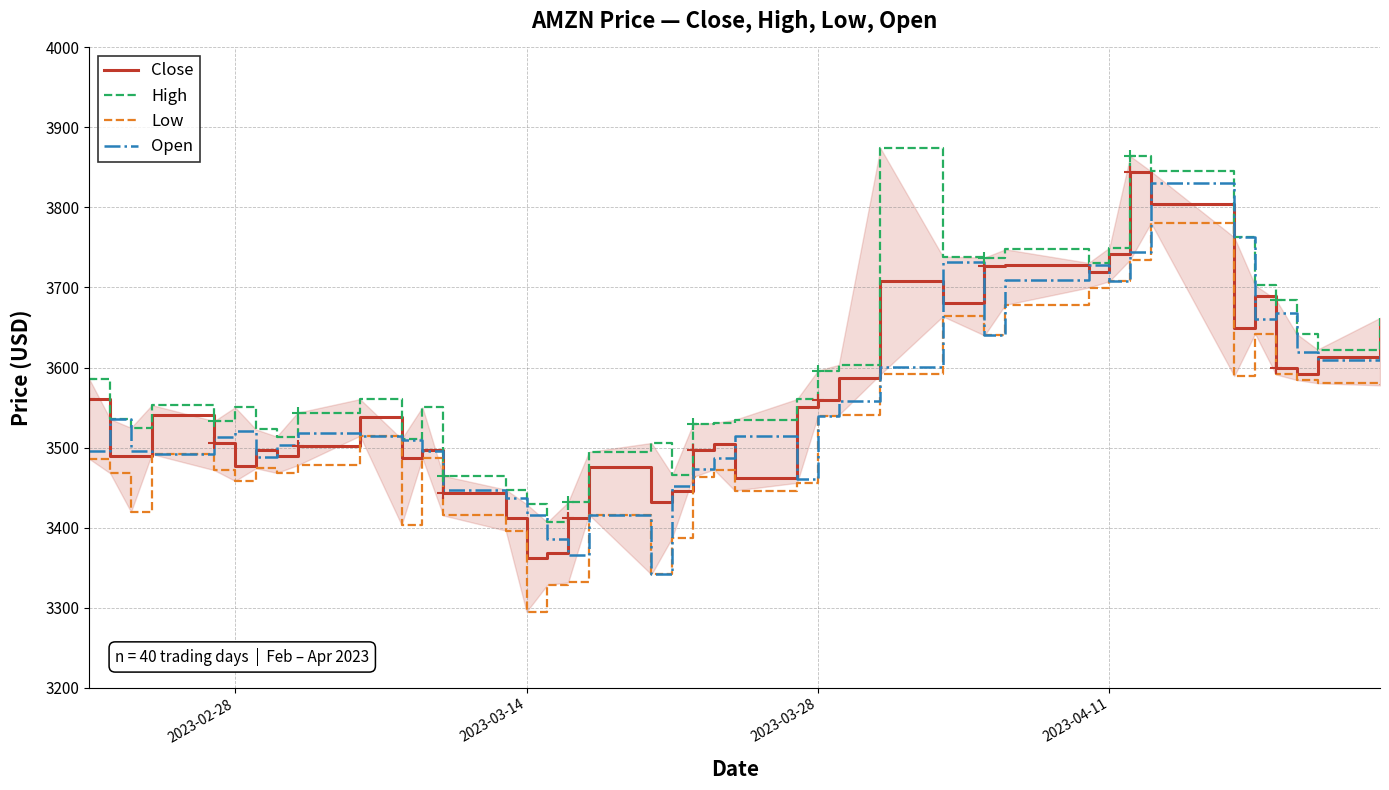

What are all the series names shown in the legend?

Close, High, Low, Open